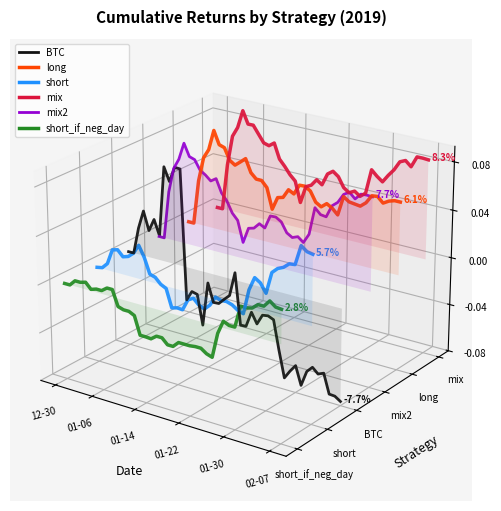

What is the difference between the maximum and second lowest values in the BTC series?

0.1